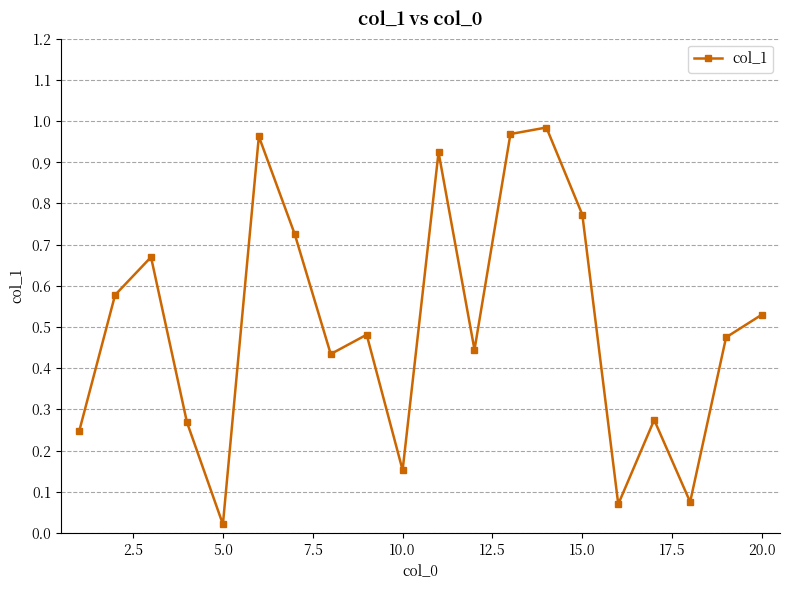

How many interior local peaks (higher than both neighbors) does the data have?

6